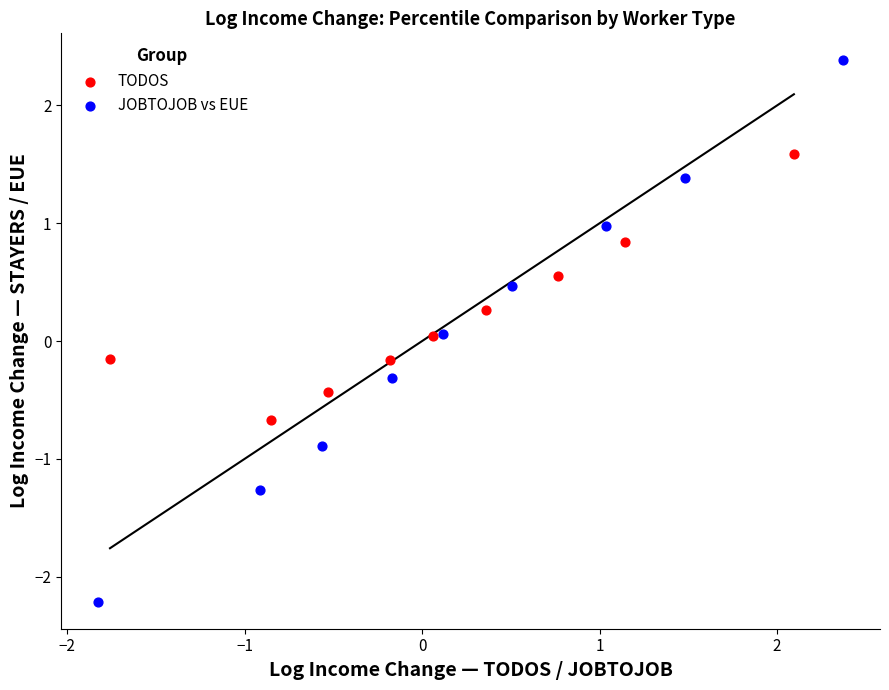

Which series contains the highest Y value?

JOBTOJOB vs EUE